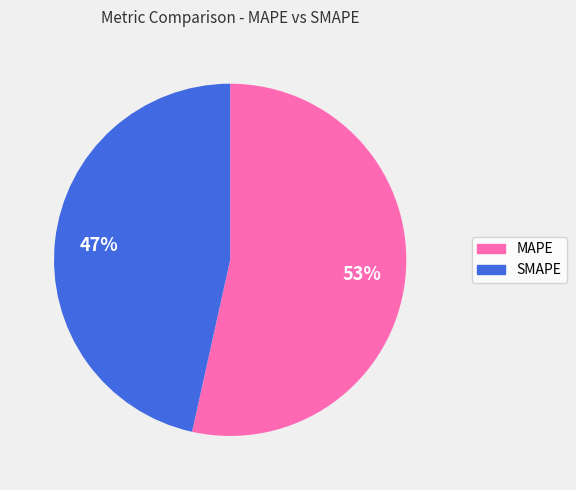

Is it true that SMAPE is 47% of the pie?

True